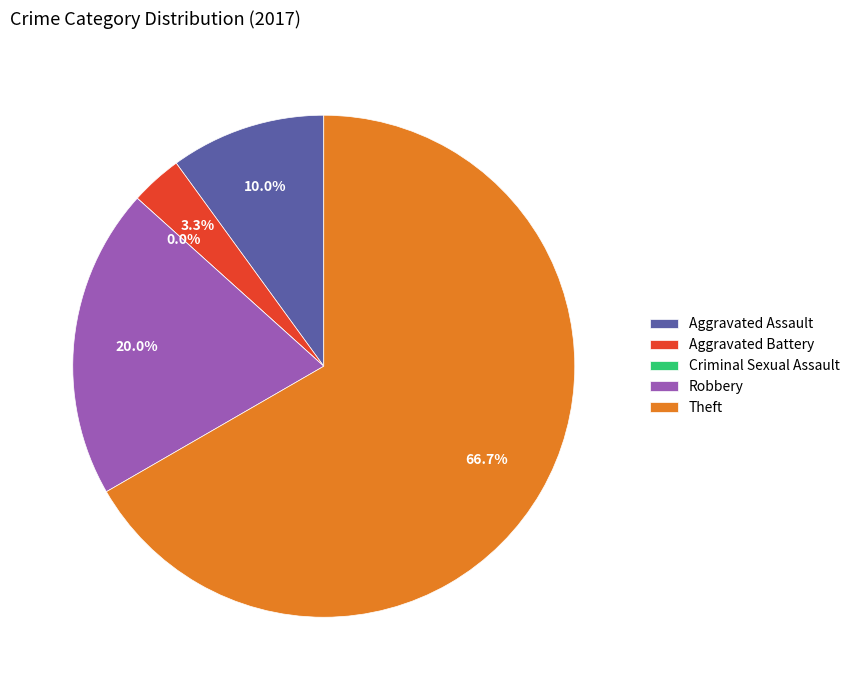

What is the smallest slice in the pie chart?

Criminal Sexual Assault